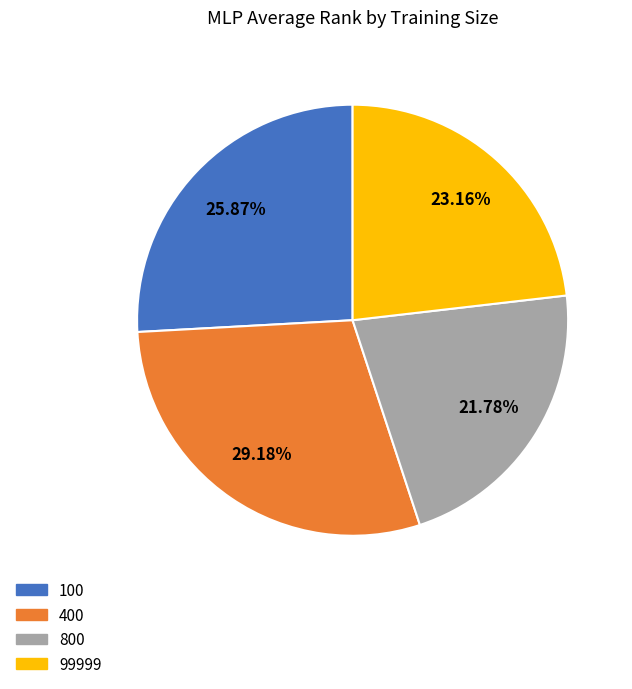

Does any single category account for the majority?

No